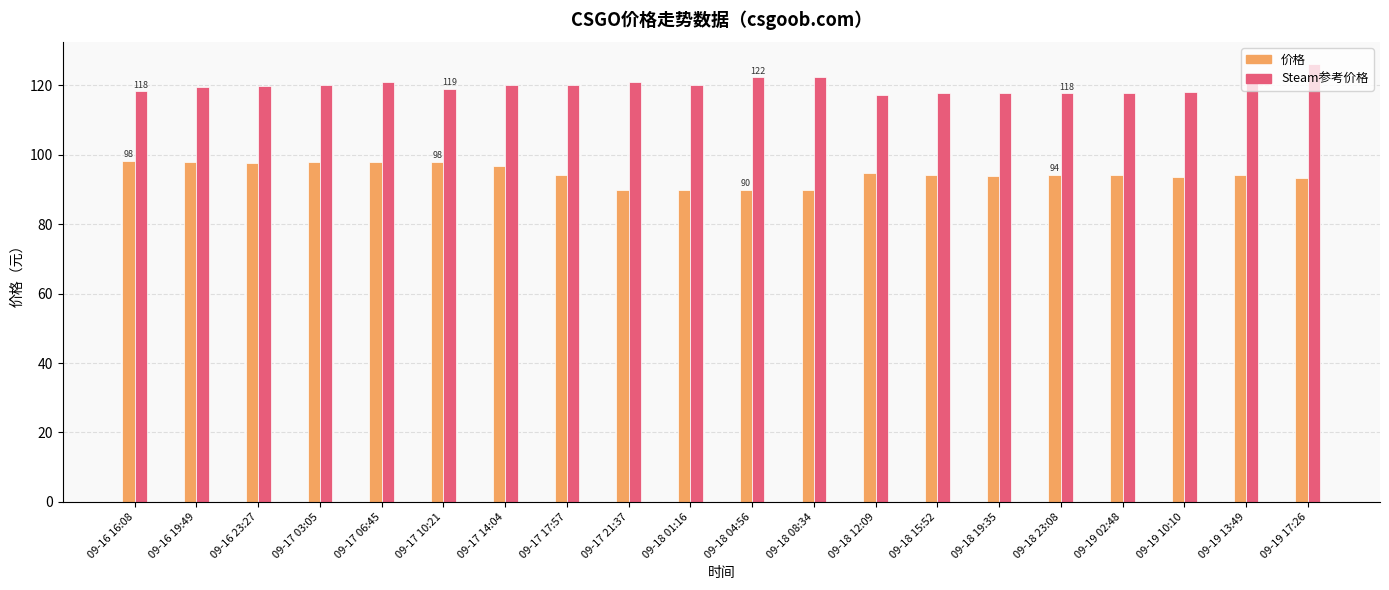

List the series in order of their overall mean, highest first.

Steam参考价格, 价格